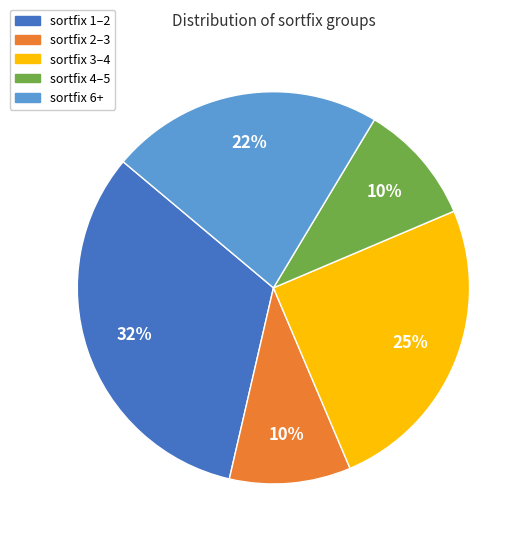

What percentage is the sortfix 2–3 slice, to the nearest percent?

10%